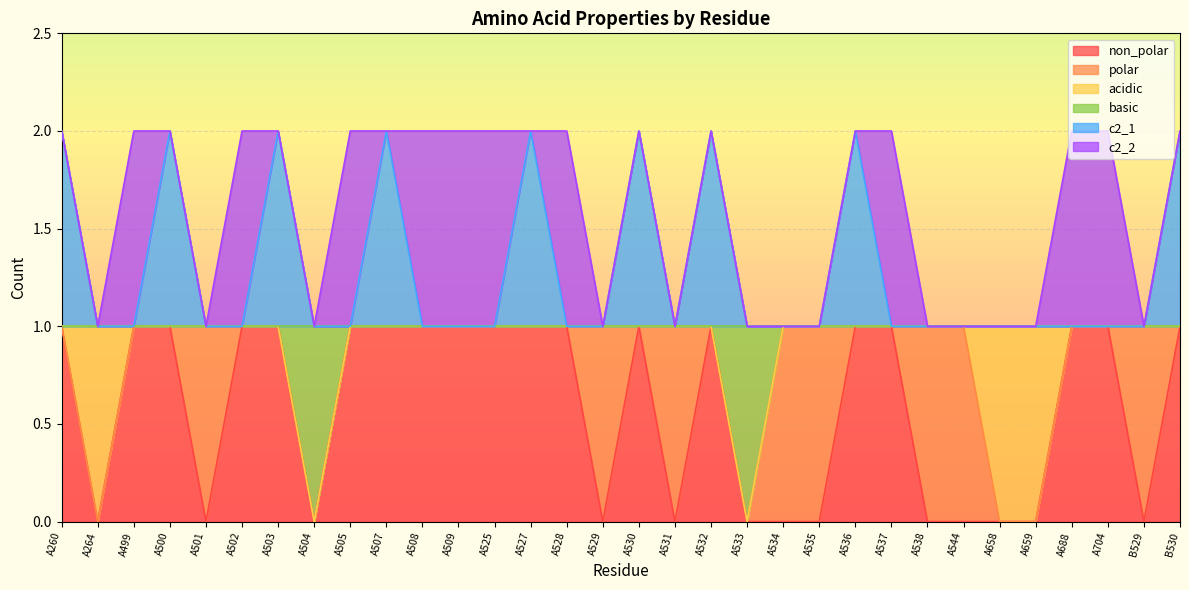

What is the label of the 7th point from the right?

A544